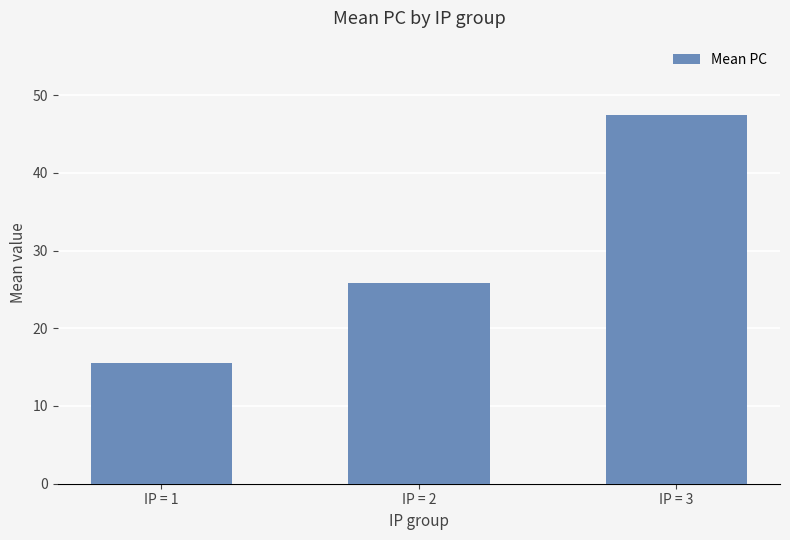

The chart shows a value of 6.5 at IP = 2. True or false?

False